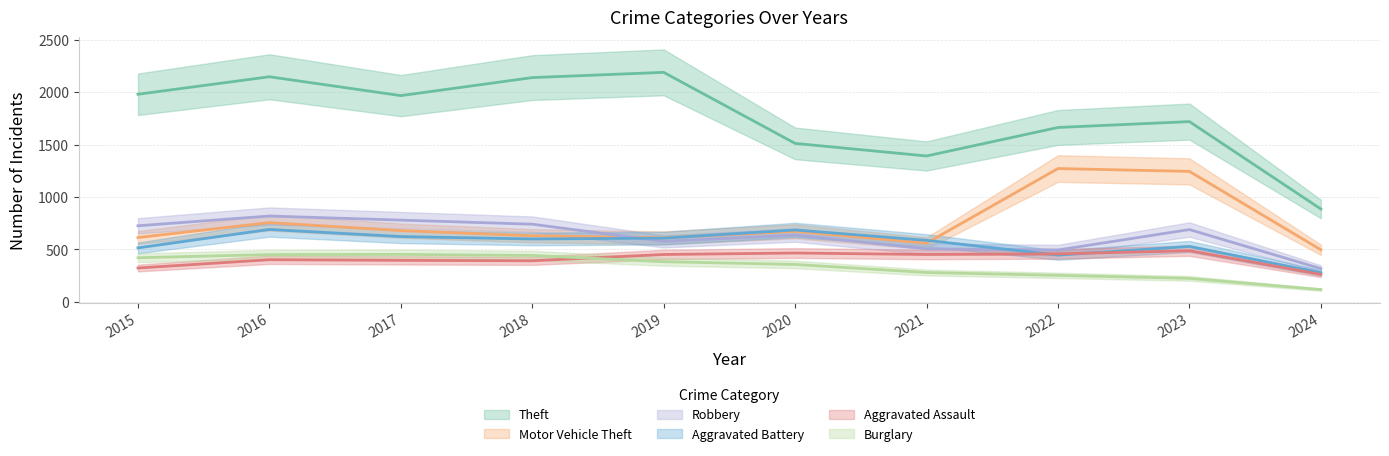

What is the average value of the Aggravated Assault series?

409